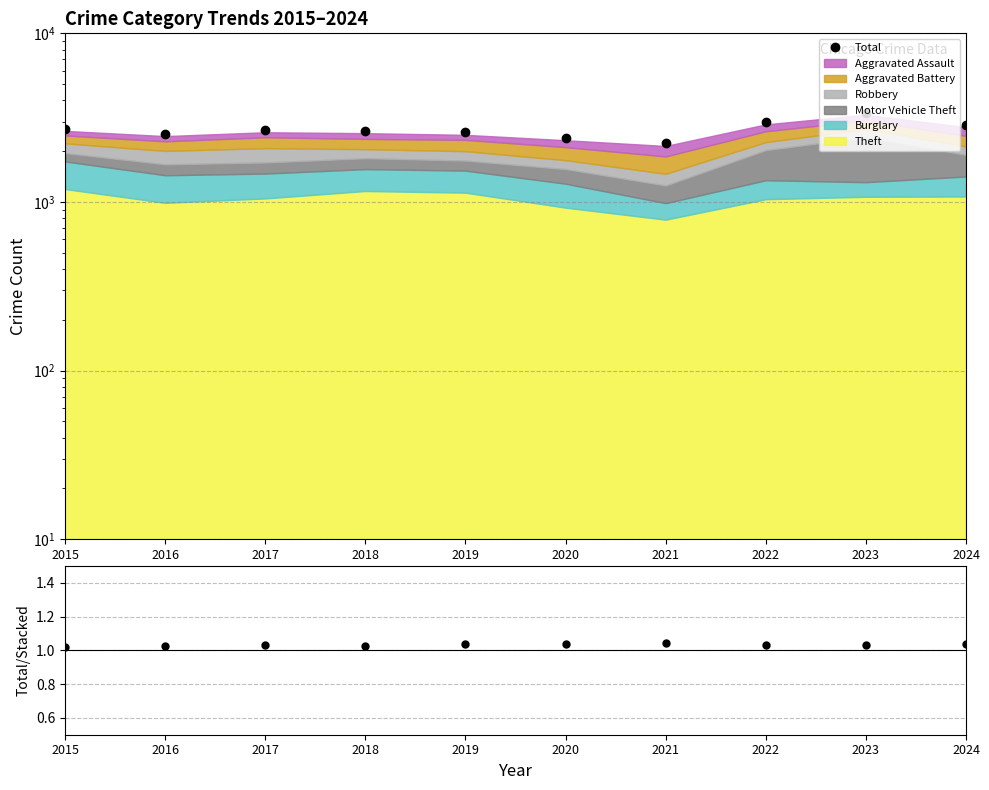

True or false: Total and Total/Stacked cross at least once.

False